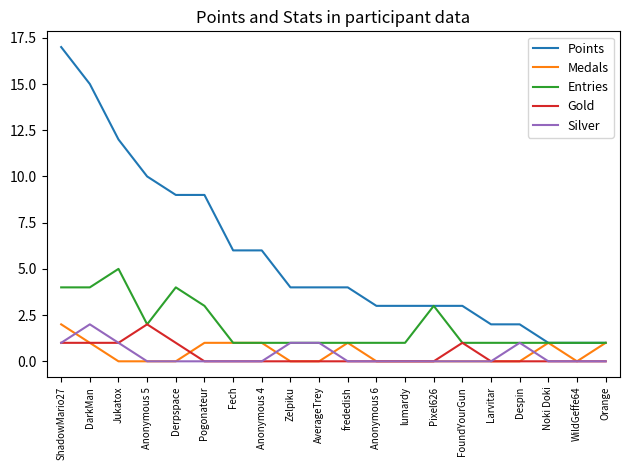

True or false: Entries has a value of 2 at frededish.

False